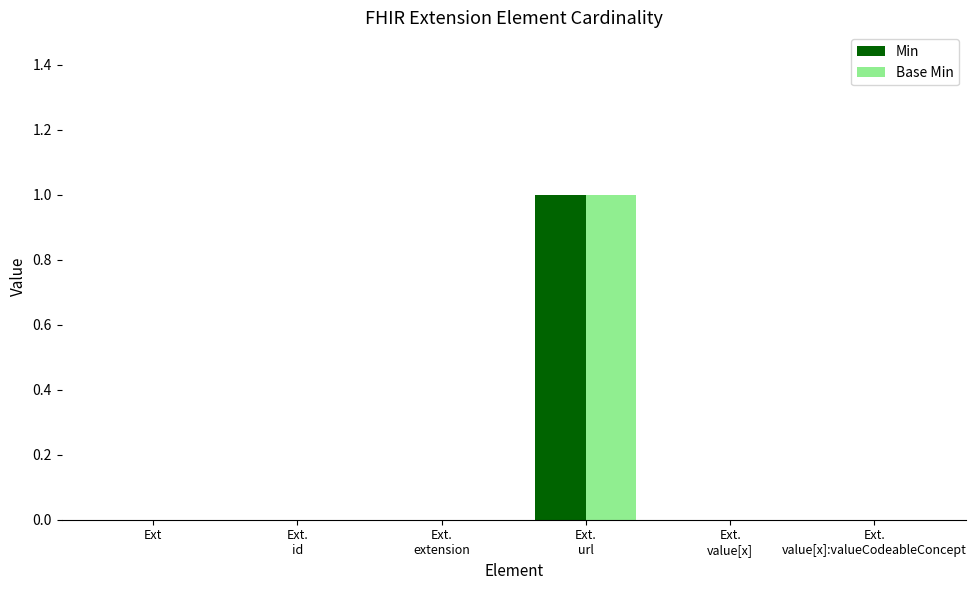

How many categories are shown in the chart?

6